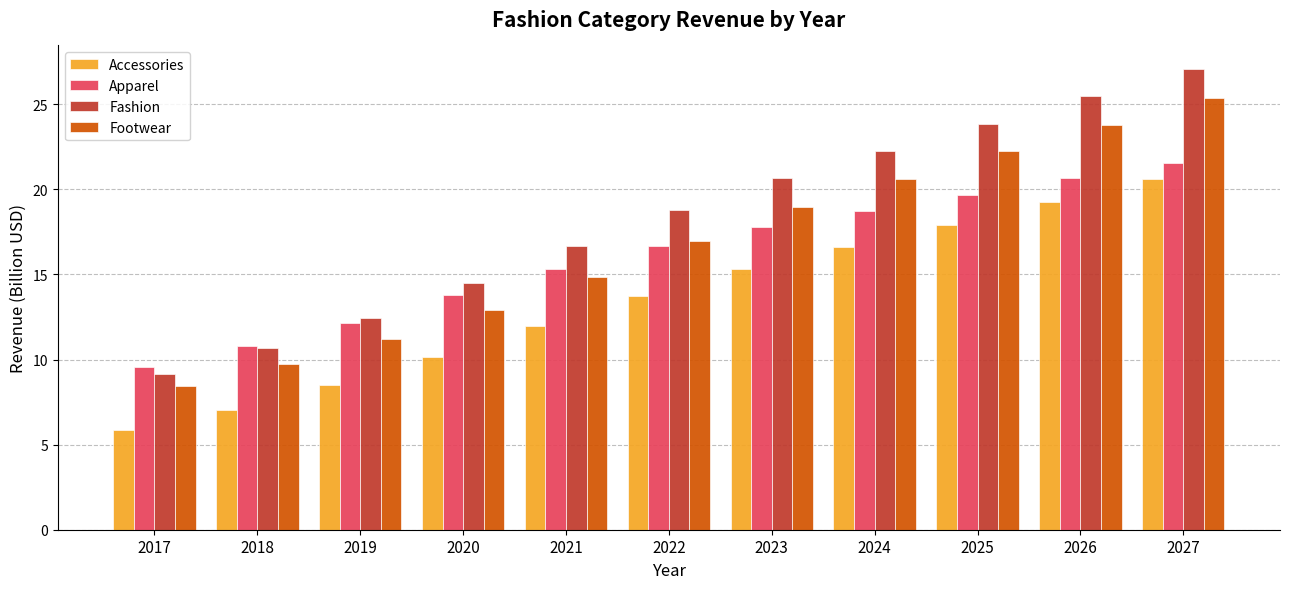

Reading right to left, what are all the values shown in this chart?

Accessories: 2027=20.6	2026=19.3	2025=17.9	2024=16.6	2023=15.3	2022=13.7	2021=12.0	2020=10.2	2019=8.5	2018=7.1	2017=5.9
Apparel: 2027=21.6	2026=20.7	2025=19.7	2024=18.7	2023=17.8	2022=16.6	2021=15.3	2020=13.8	2019=12.1	2018=10.8	2017=9.5
Fashion: 2027=27.1	2026=25.5	2025=23.8	2024=22.3	2023=20.7	2022=18.8	2021=16.7	2020=14.5	2019=12.4	2018=10.7	2017=9.1
Footwear: 2027=25.3	2026=23.8	2025=22.2	2024=20.6	2023=18.9	2022=17.0	2021=14.8	2020=12.9	2019=11.2	2018=9.7	2017=8.5